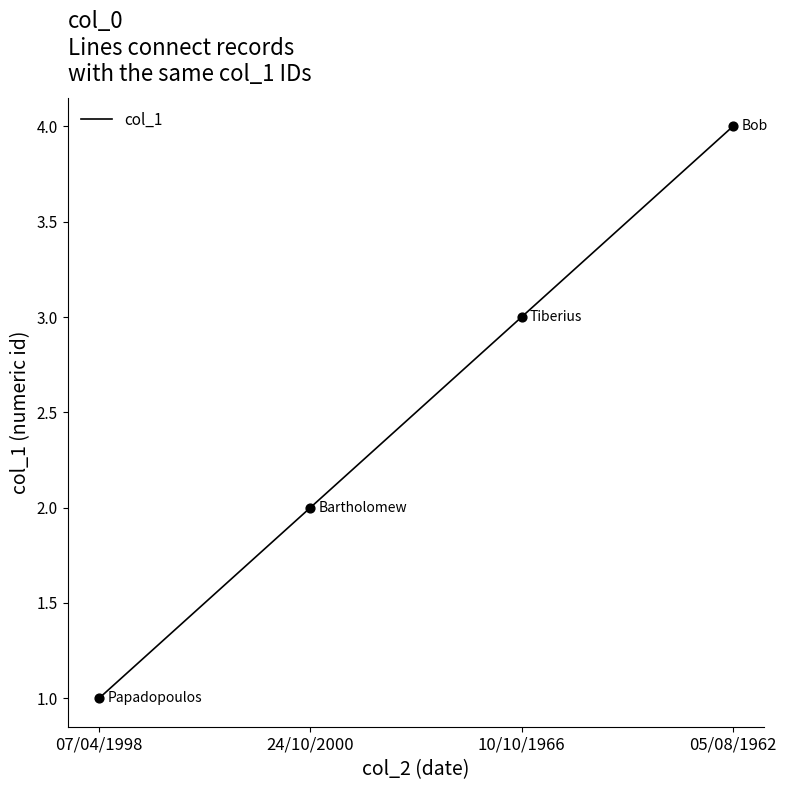

Approximately how many times larger is the value at 07/04/1998 compared to 24/10/2000?

0.5